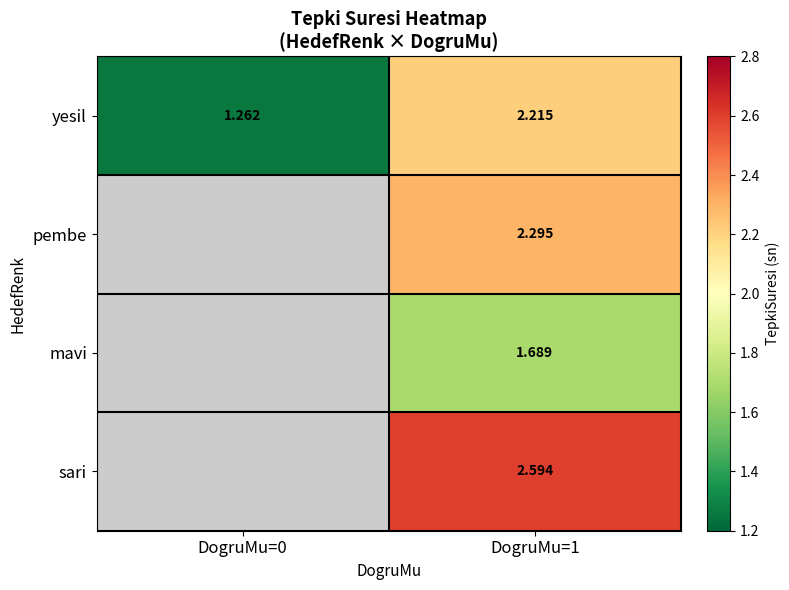

Is the value of mavi at DogruMu=0 greater than the value of sari at DogruMu=1?

No